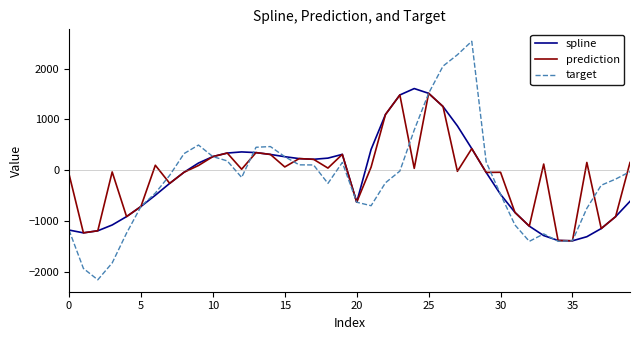

What is the maximum value for target?

2535.8